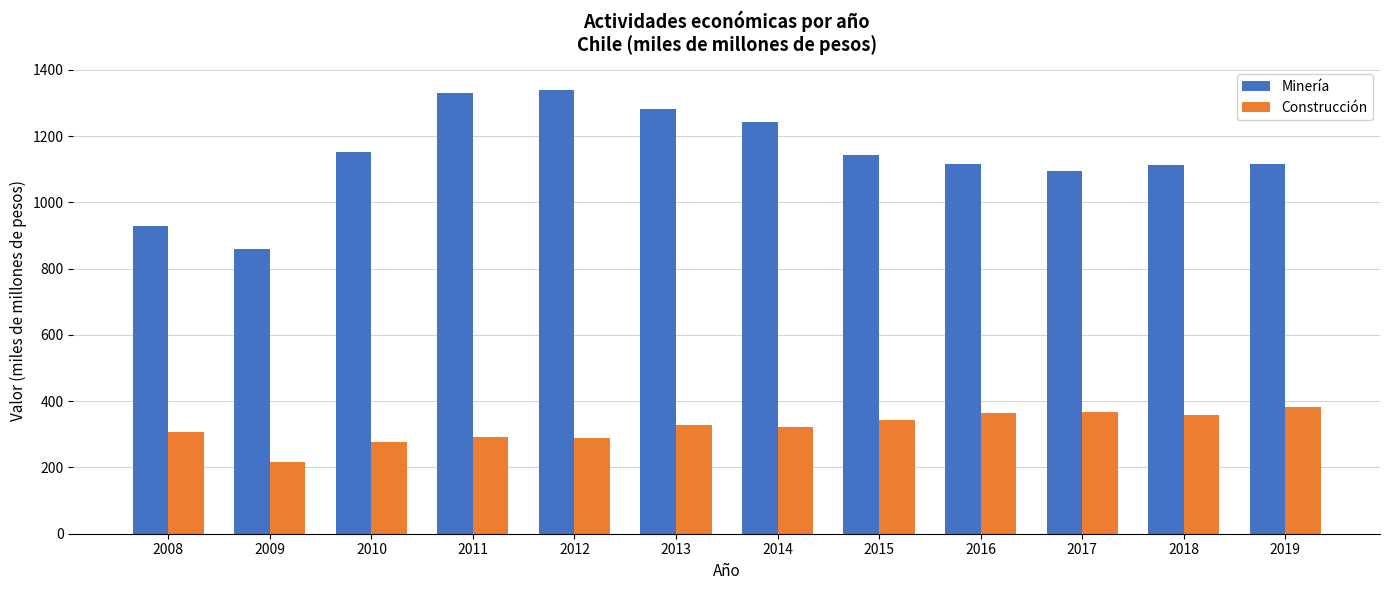

What is the value of the Construcción bar at the 6th from the left?

328